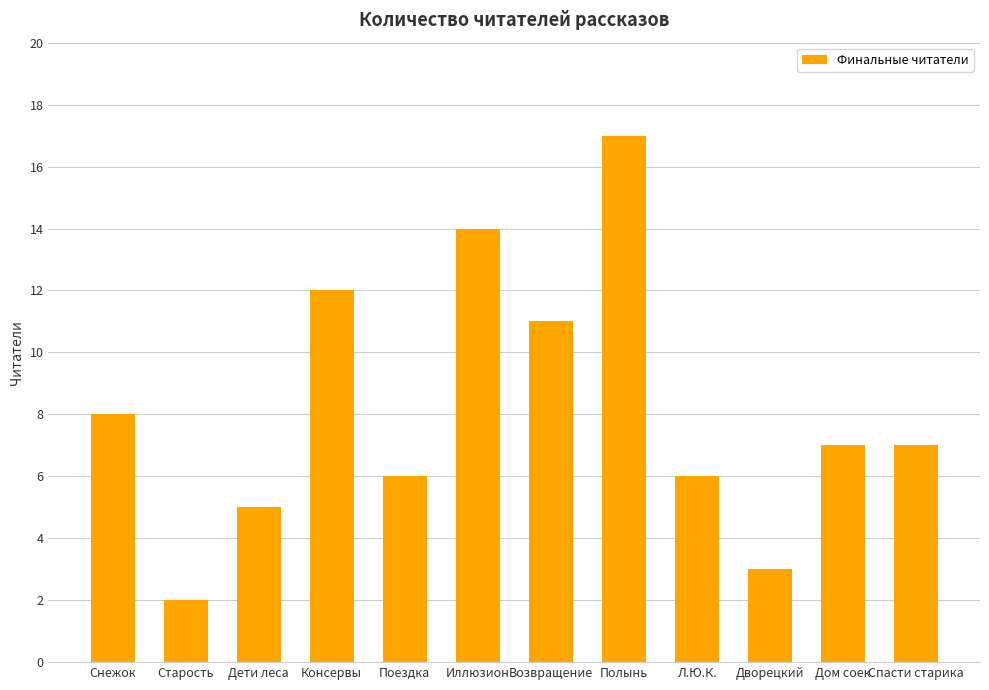

Reading left to right, what are all the values shown in this chart?

8	2	5	12	6	14	11	17	6	3	7	7